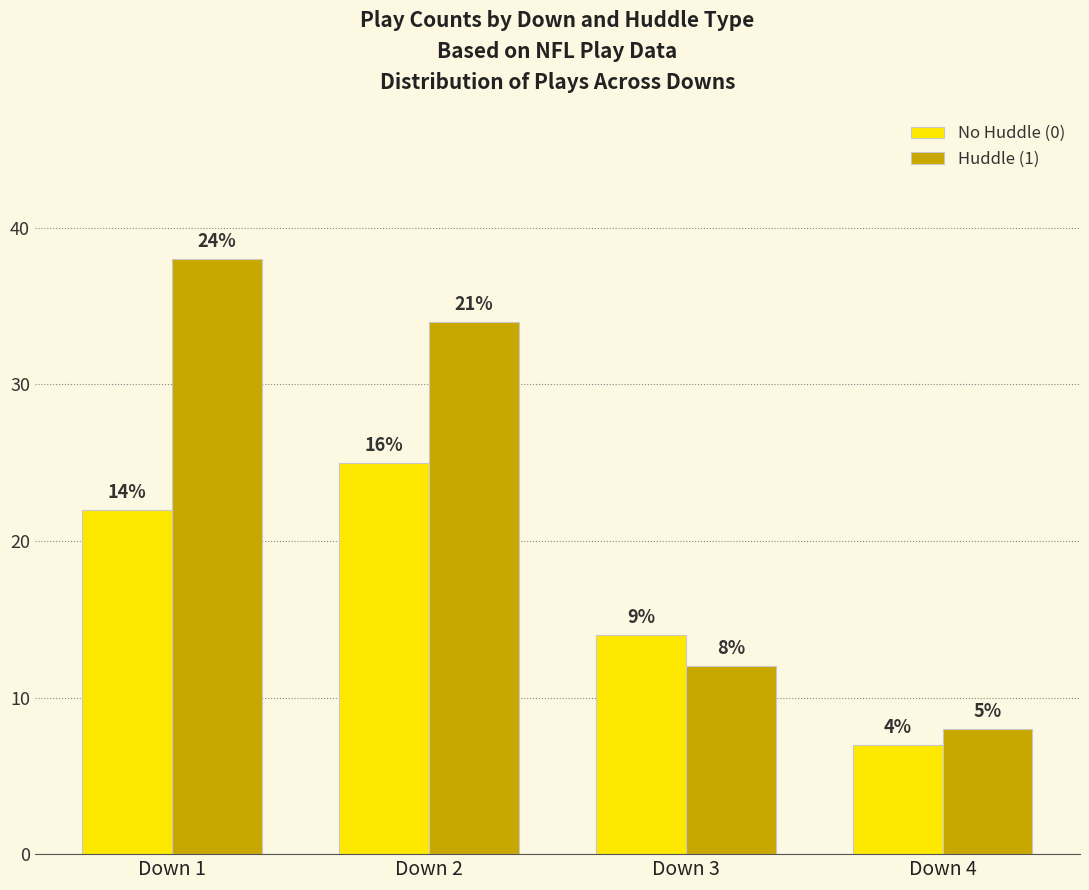

What are all the series names shown in the legend?

No Huddle (0), Huddle (1)